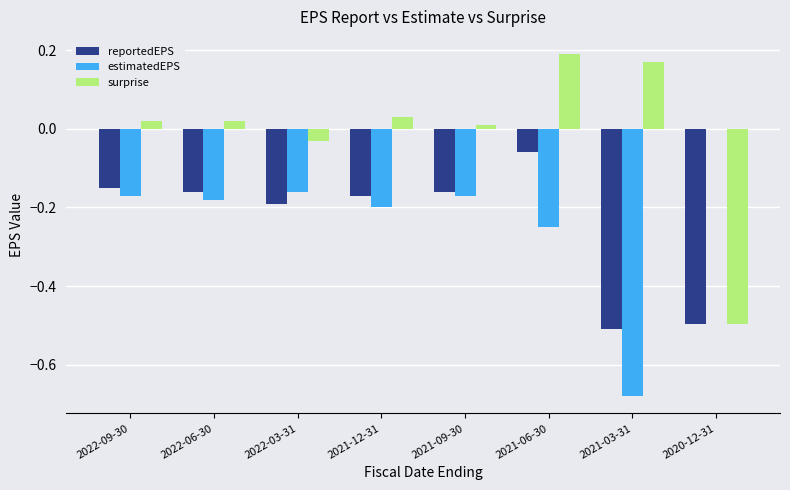

At which category is the sum across all series the highest?

2021-06-30